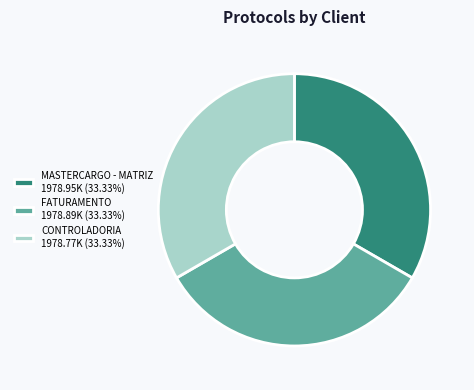

Does MASTERCARGO - MATRIZ 1978.95K (33.33%) account for over 50% of the chart?

No